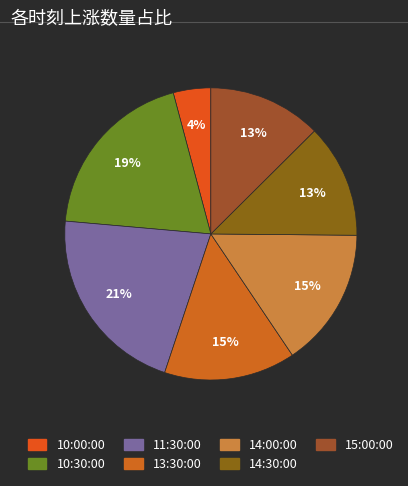

How many slices are in this pie chart?

7